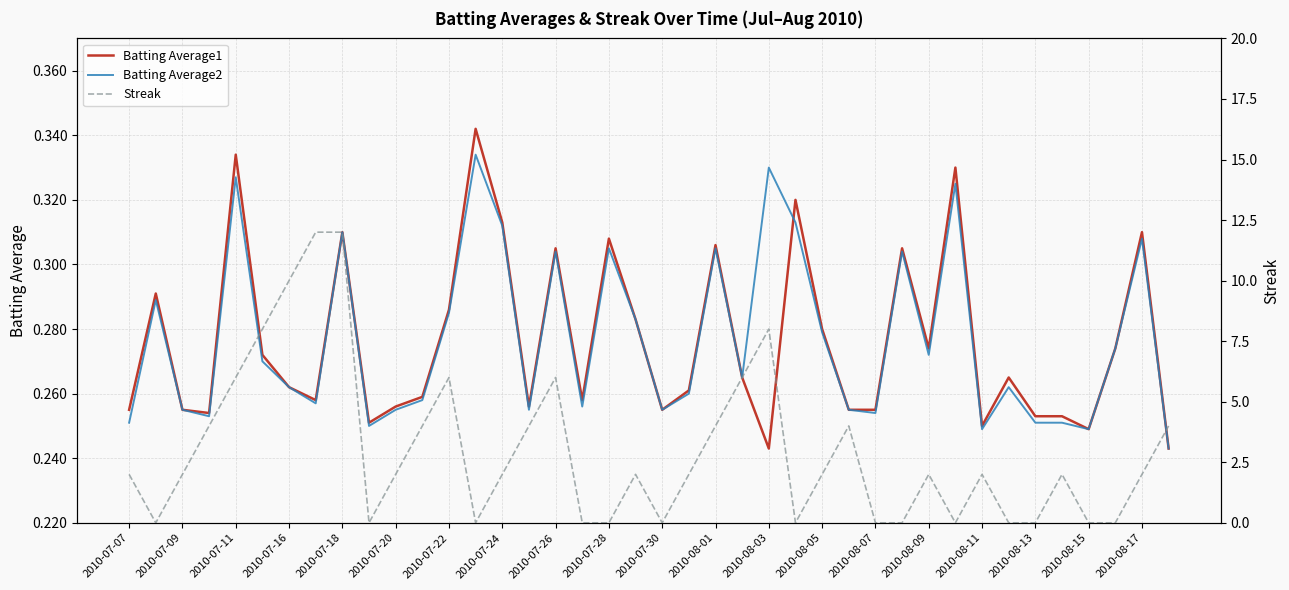

Is the value of Batting Average2 at 2010-07-07 greater than the value of Batting Average1 at 2010-07-28?

No